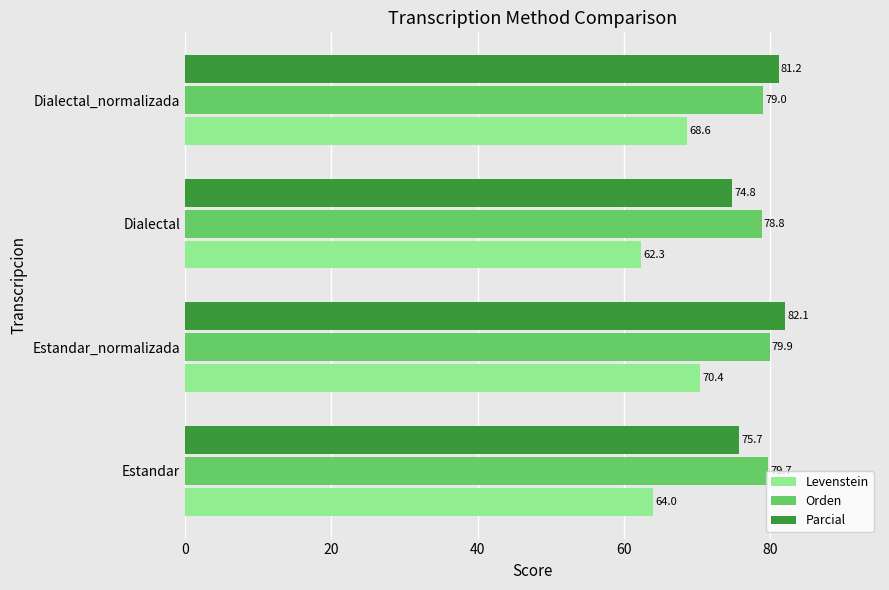

What is the difference between the second highest and minimum values in the Parcial series?

6.3